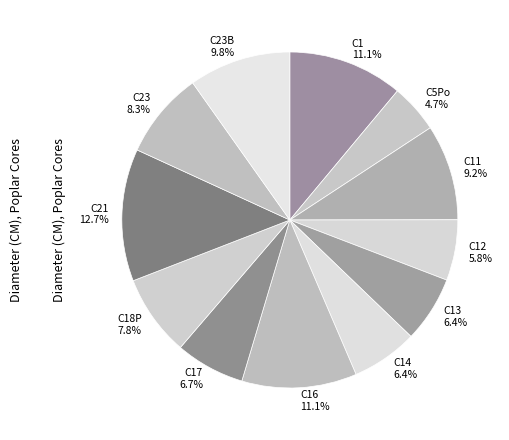

How many segments does this pie chart have?

12